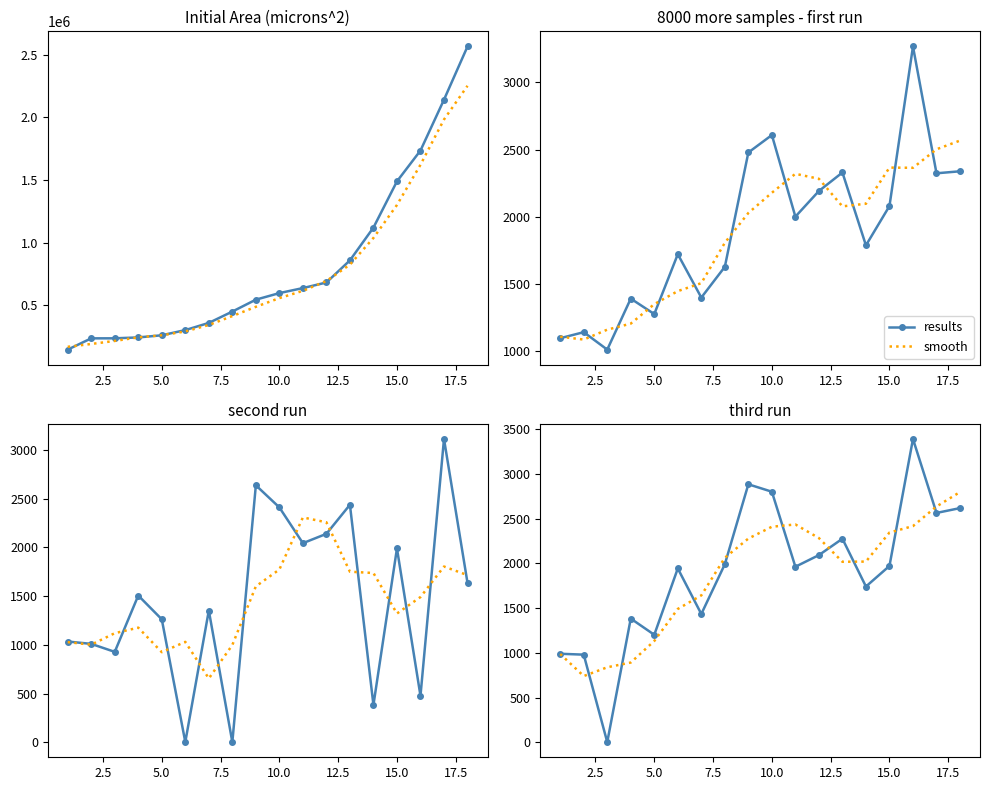

What is the sum of all results values?

34236.0